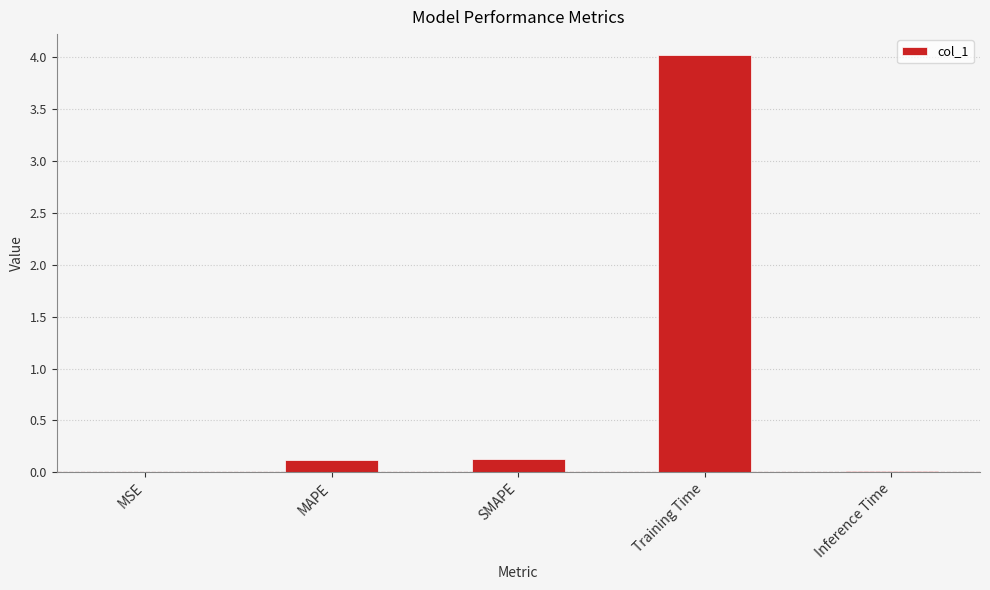

Which has a higher value, Inference Time or MAPE?

MAPE